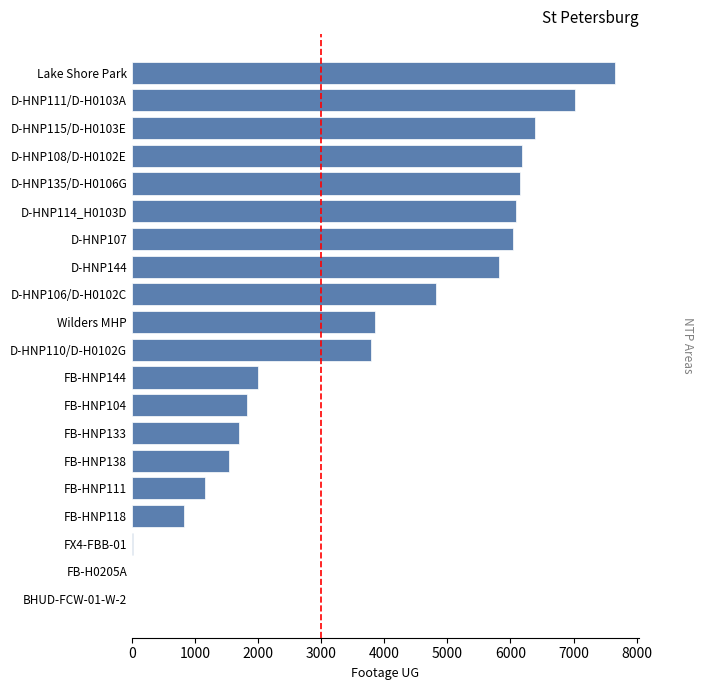

What is the sum of the values at D-HNP135/D-H0106G and D-HNP114_H0103D?

12244